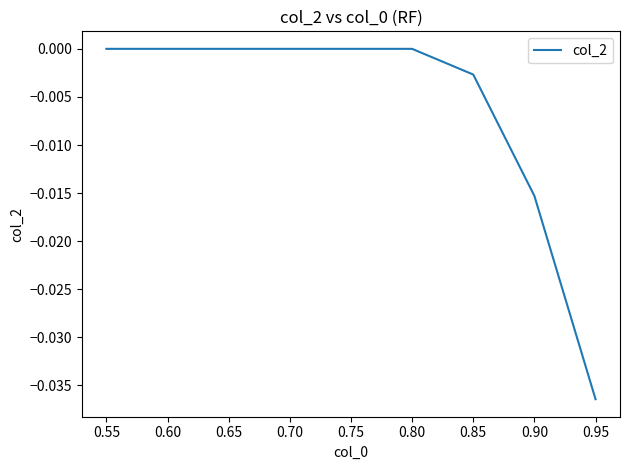

The value at 0.95 is -0.1. True or false?

False